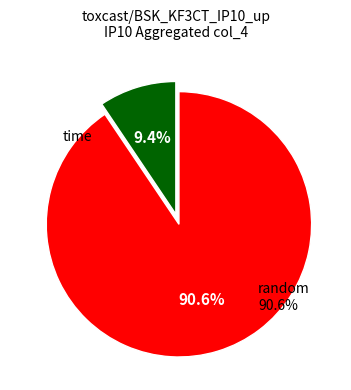

To the nearest percent, what is the combined percentage of time and random?

100%